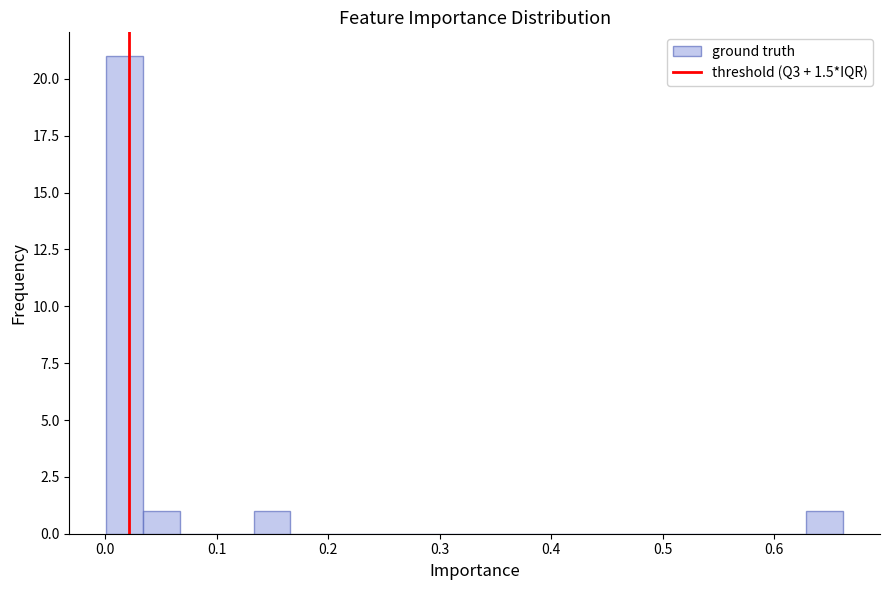

Around what value on the x-axis is the tallest bar? Give the approximate position of its centre, as read against the axis.

0.02